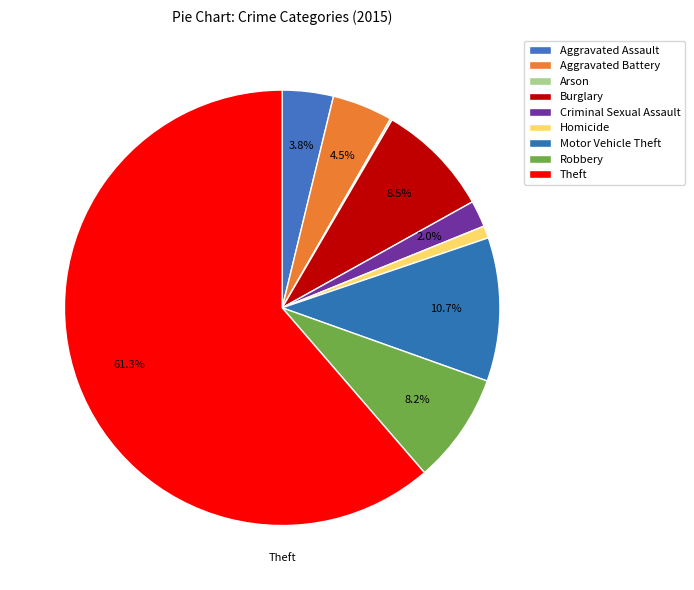

What is the smallest slice in the pie chart?

Arson